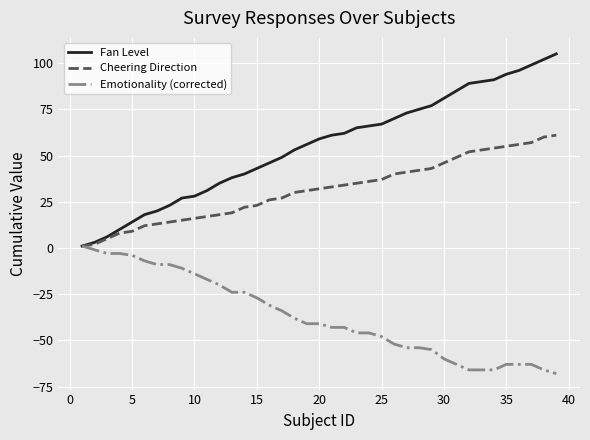

List the series in order of their overall mean, highest first.

Fan Level, Cheering Direction, Emotionality (corrected)